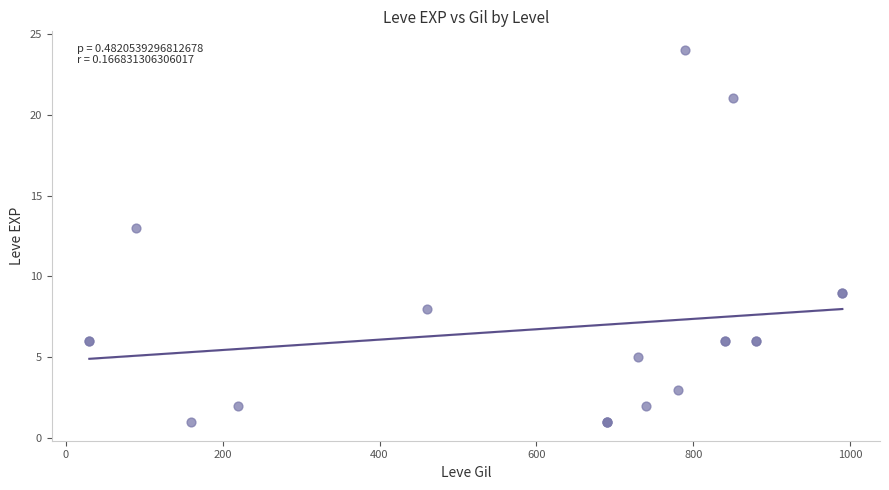

What Y value in the scatter plot is closest to 12?

13